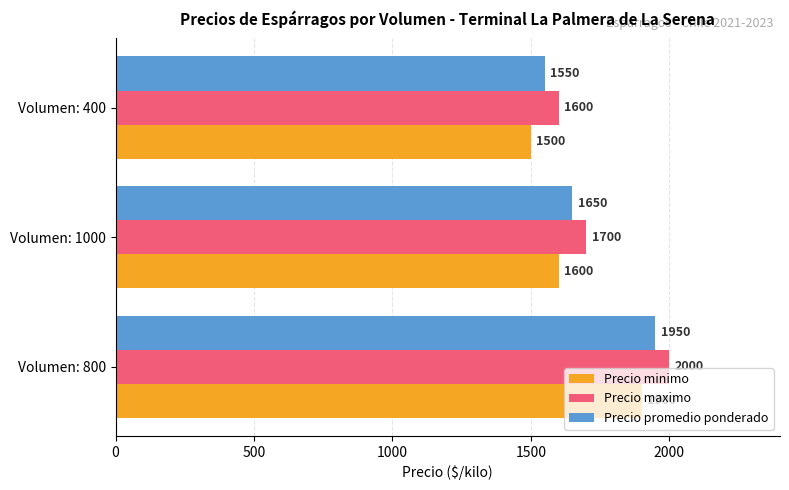

Which series changed the most between 800 and 1000?

Precio minimo